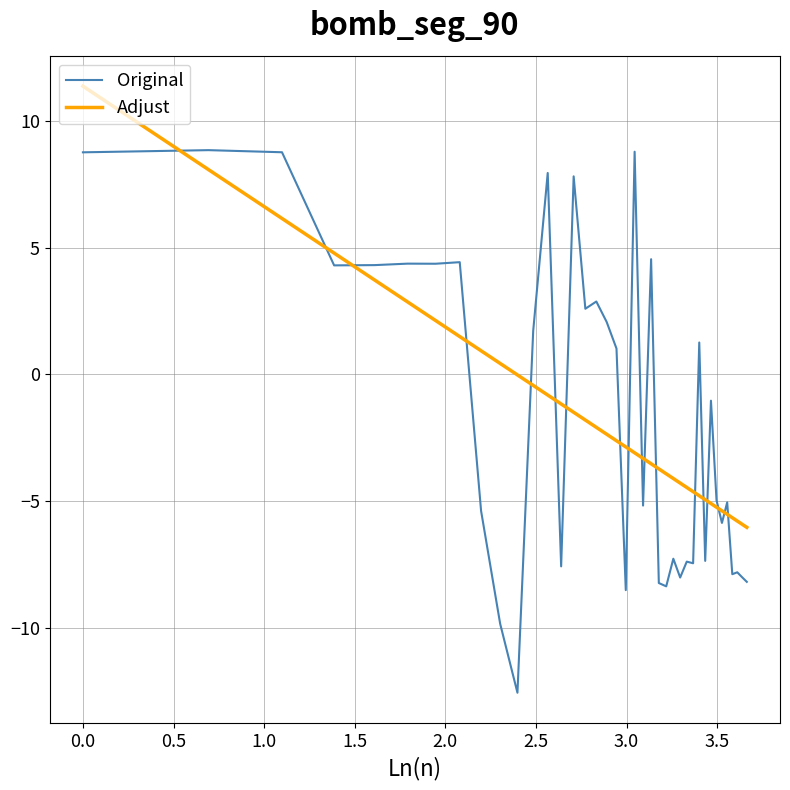

What is the sum of all Adjust values?

-63.1